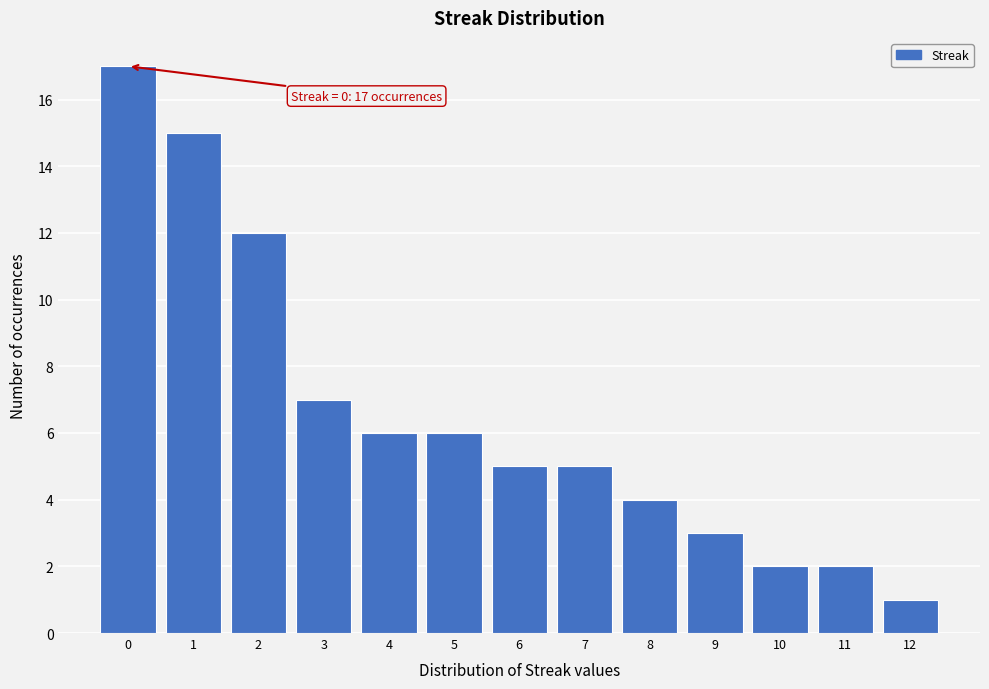

Which range on the x-axis has the tallest bar?

-0.5 to 0.5